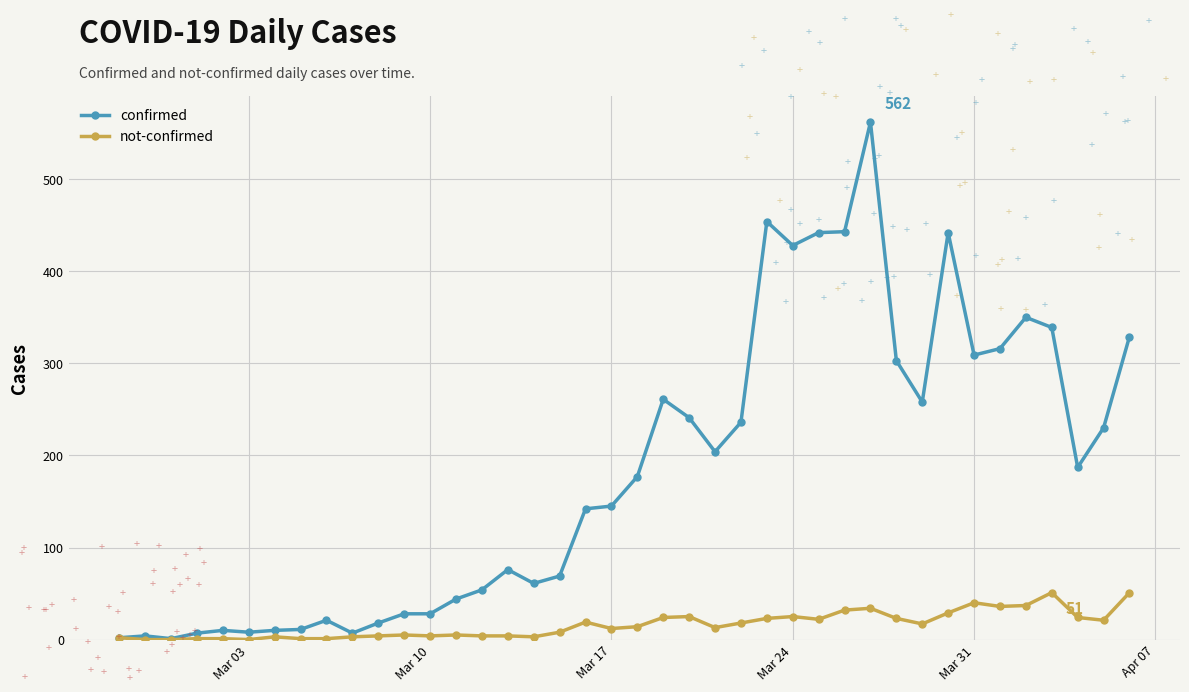

Which series has the largest total across all categories?

confirmed